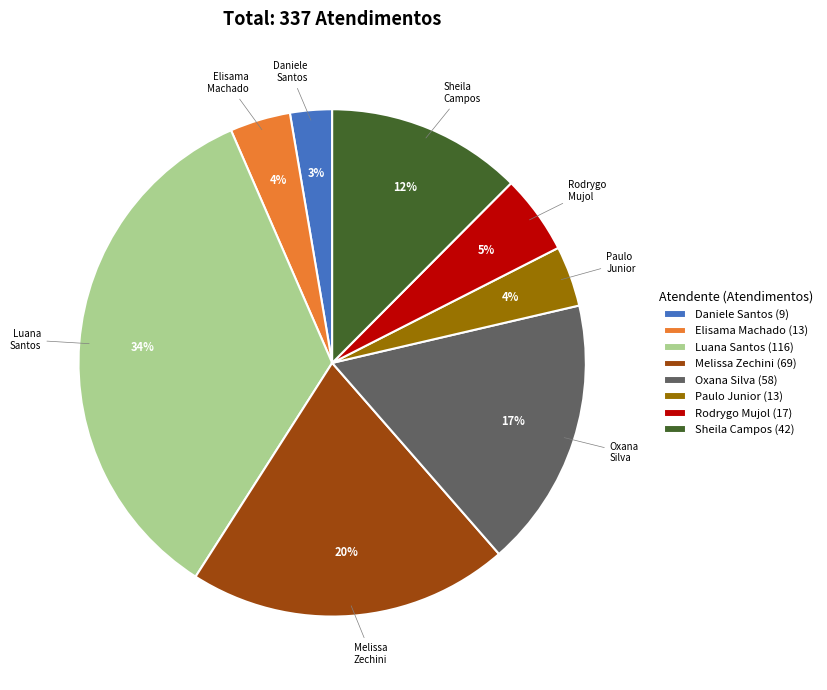

To the nearest percent, what is the combined percentage of Oxana Silva (58) and Paulo Junior (13)?

21%